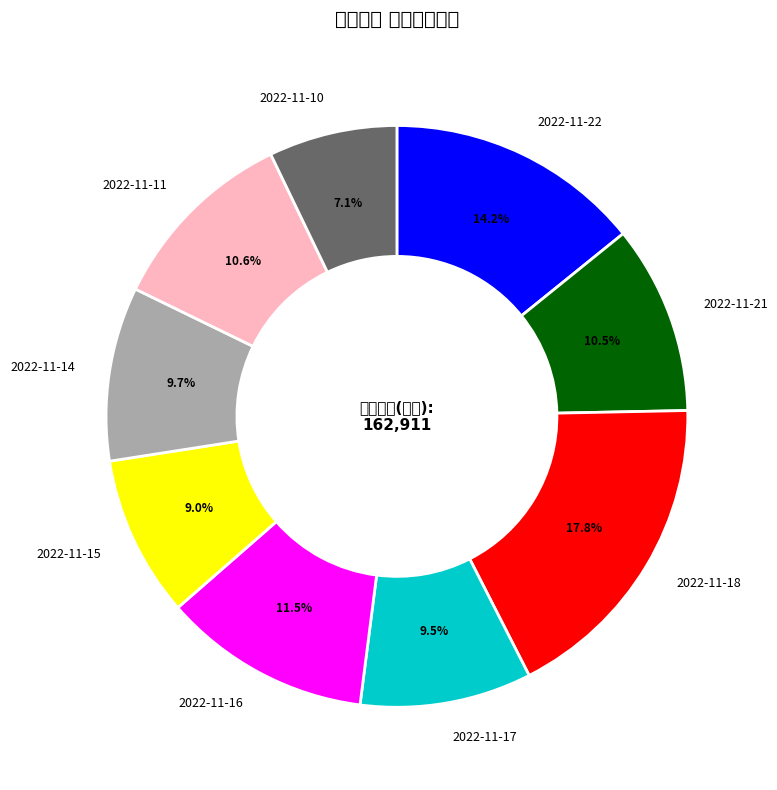

Which has a higher value, 2022-11-15 or 2022-11-18?

2022-11-18